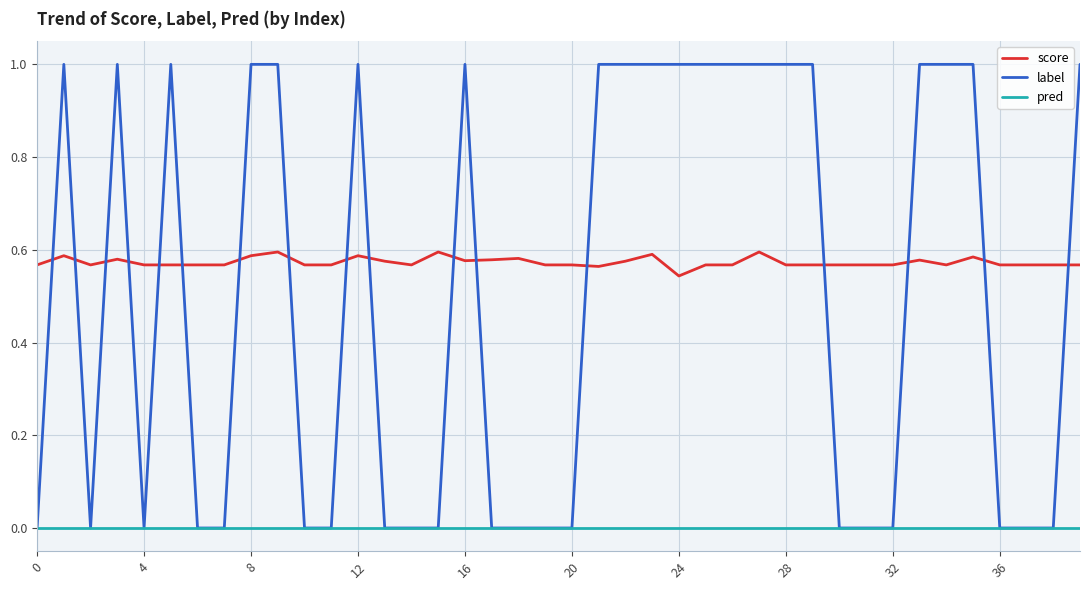

Which series has the largest total across all categories?

score